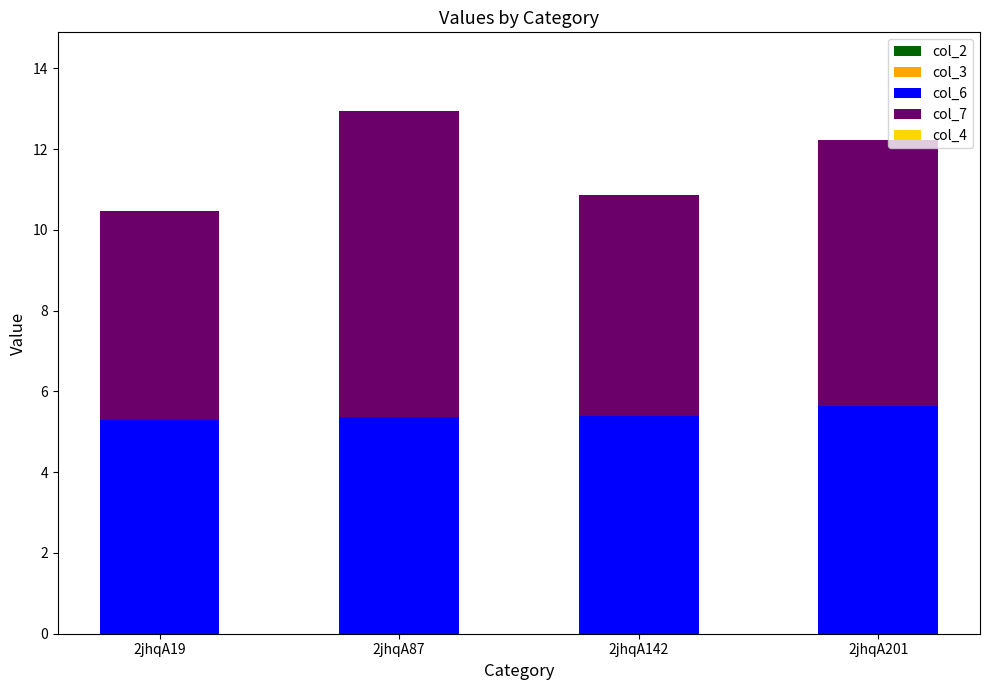

What is the highest value of the col_6 series?

5.6